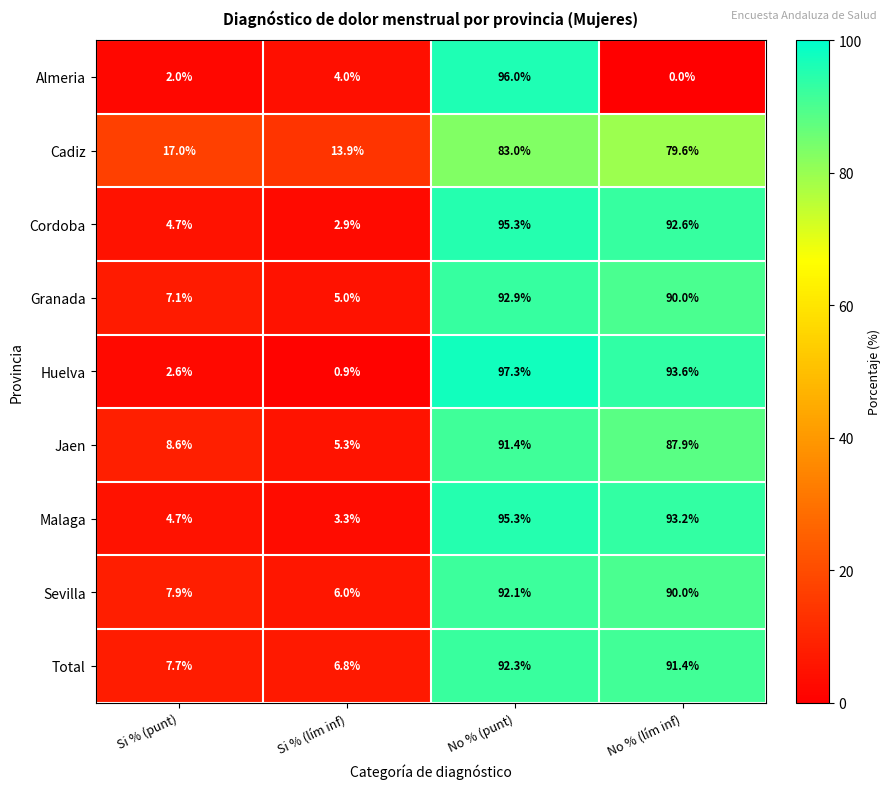

Which series has the widest spread of values?

Huelva